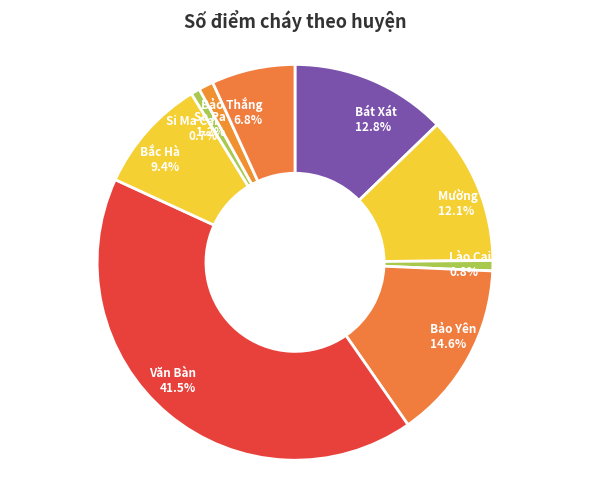

What is the ratio of the value at Văn Bàn to the value at Bắc Hà?

4.4